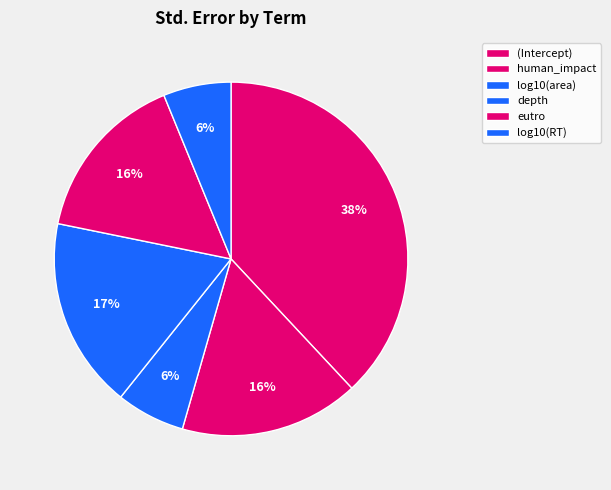

Is it true that eutro is 29% of the pie?

False